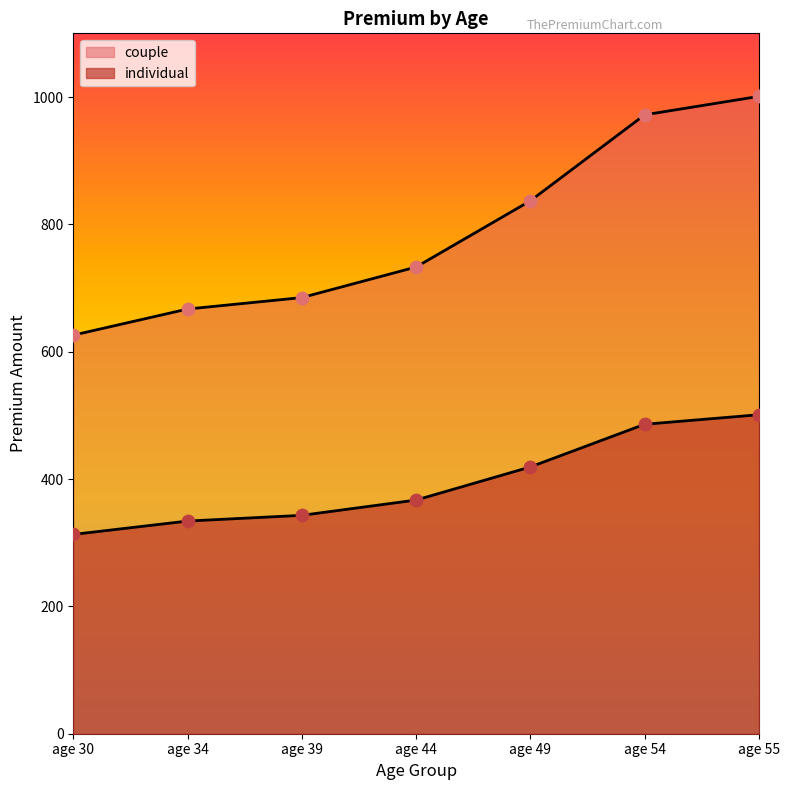

At which category is the sum across all series the highest?

age 55